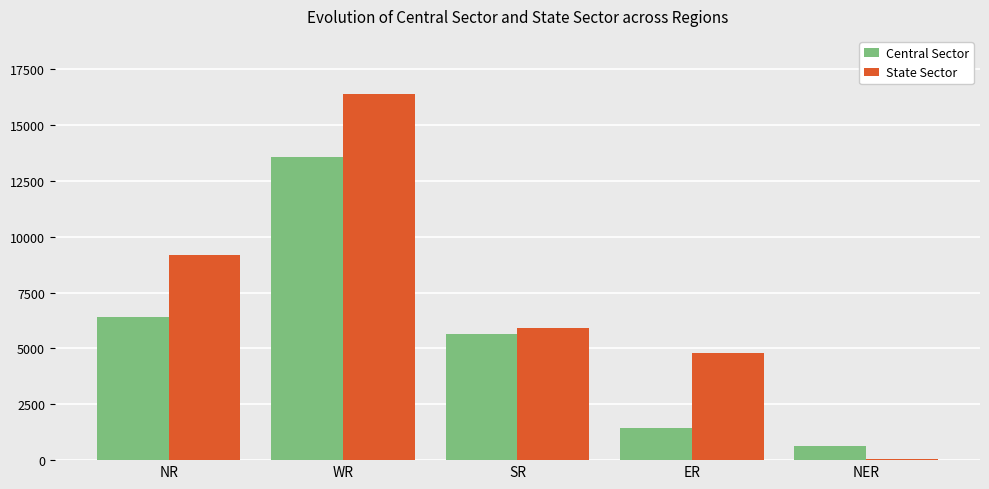

True or false: State Sector has a value of 2507 at SR.

False